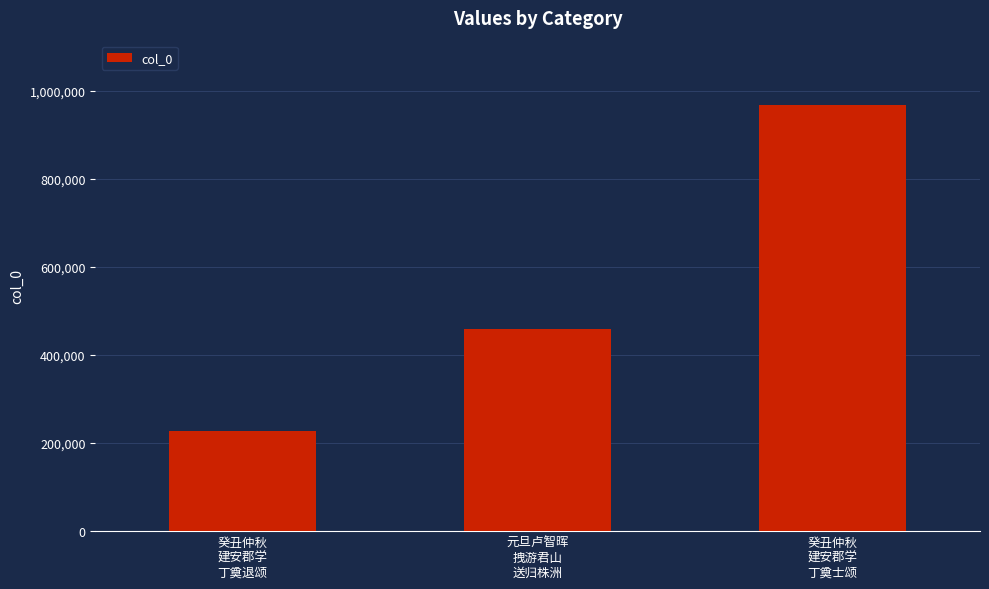

What is the difference between the maximum and minimum values?

740890